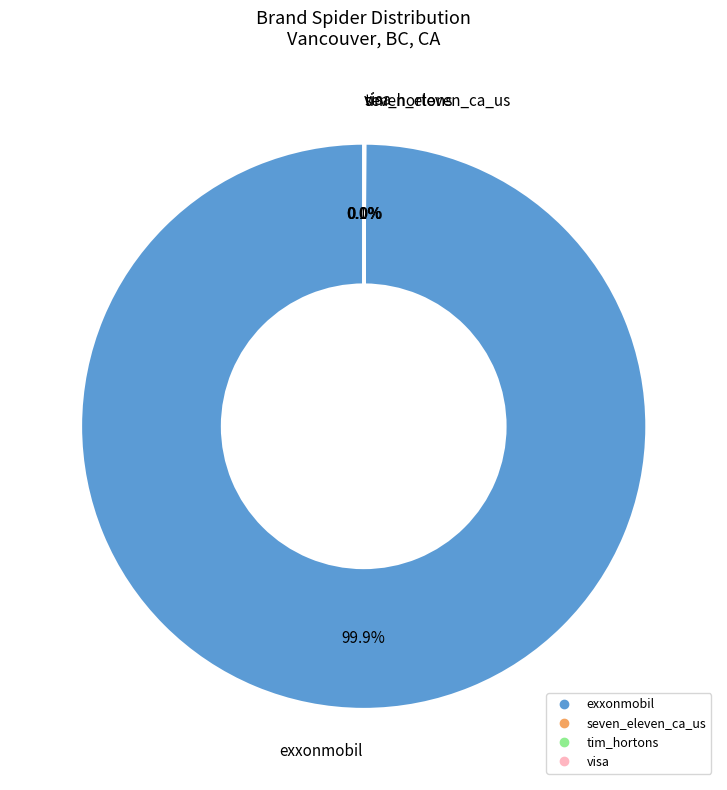

Which category has the biggest portion of the pie?

exxonmobil